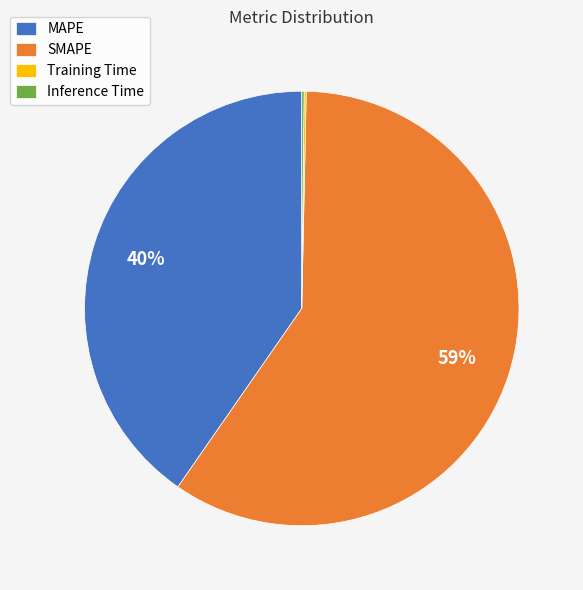

What is the majority slice?

SMAPE